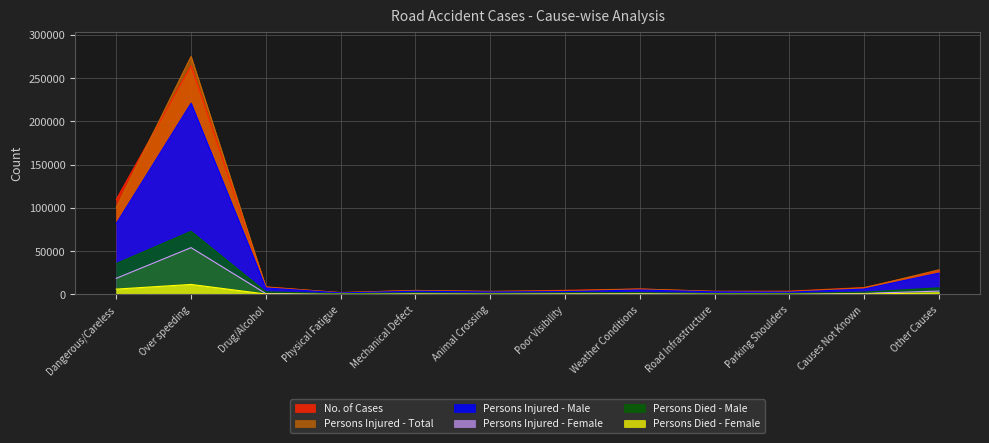

What is the maximum value shown in the chart?

274997